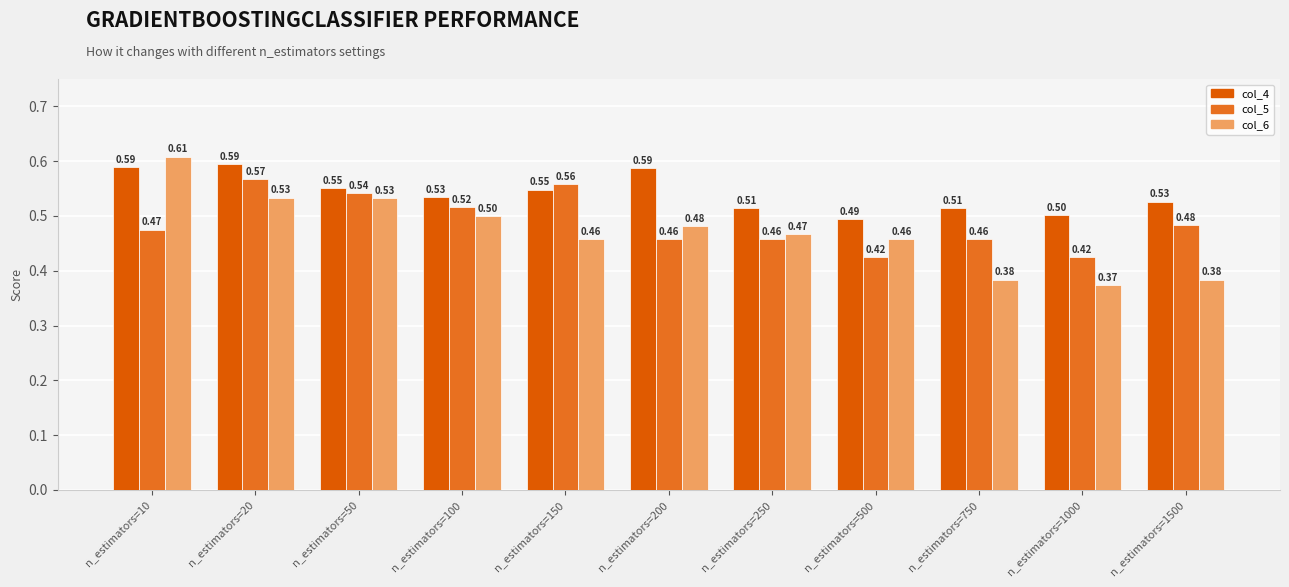

At how many categories does at least one series exceed 0?

11